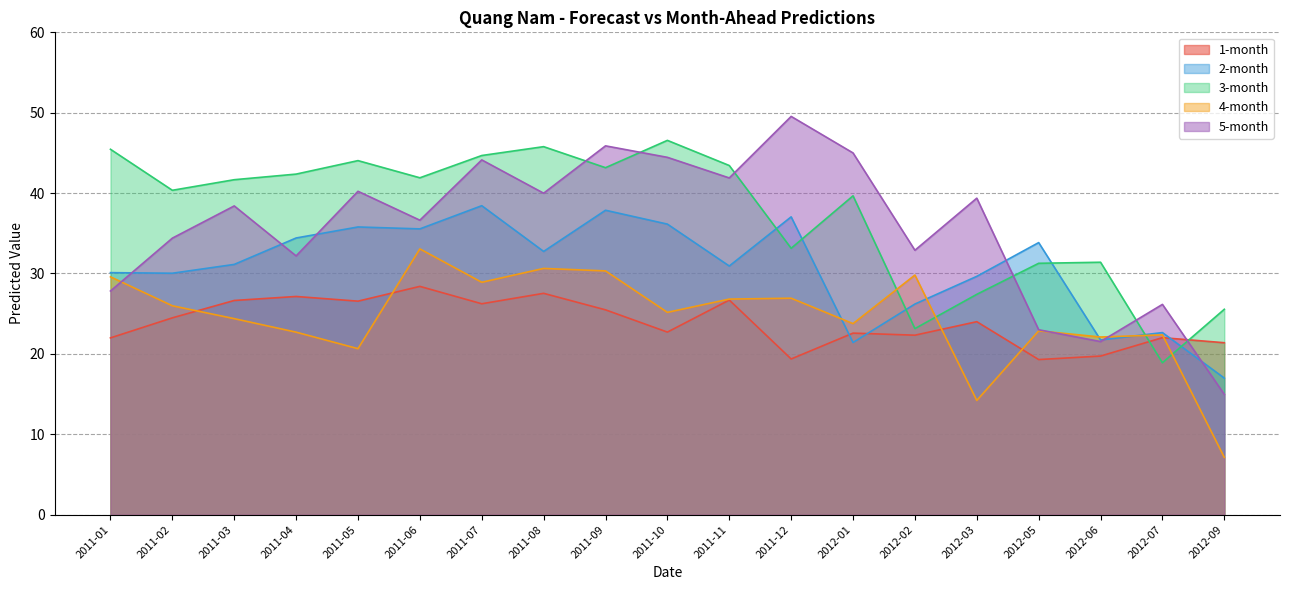

Reading right to left, list all the values displayed in this chart.

1-month: 2012-09=21.4	2012-07=22.0	2012-06=19.7	2012-05=19.3	2012-03=24.0	2012-02=22.3	2012-01=22.6	2011-12=19.4	2011-11=26.7	2011-10=22.7	2011-09=25.5	2011-08=27.5	2011-07=26.2	2011-06=28.4	2011-05=26.6	2011-04=27.1	2011-03=26.6	2011-02=24.5	2011-01=22.0
2-month: 2012-09=17.0	2012-07=22.6	2012-06=21.7	2012-05=33.8	2012-03=29.6	2012-02=26.2	2012-01=21.4	2011-12=37.0	2011-11=30.9	2011-10=36.1	2011-09=37.9	2011-08=32.7	2011-07=38.4	2011-06=35.5	2011-05=35.8	2011-04=34.4	2011-03=31.1	2011-02=30.0	2011-01=30.1
3-month: 2012-09=25.5	2012-07=18.9	2012-06=31.4	2012-05=31.3	2012-03=27.4	2012-02=23.1	2012-01=39.7	2011-12=33.1	2011-11=43.4	2011-10=46.6	2011-09=43.2	2011-08=45.8	2011-07=44.7	2011-06=41.9	2011-05=44.0	2011-04=42.4	2011-03=41.7	2011-02=40.4	2011-01=45.5
4-month: 2012-09=7.1	2012-07=22.4	2012-06=22.1	2012-05=22.9	2012-03=14.2	2012-02=29.8	2012-01=23.8	2011-12=26.9	2011-11=26.8	2011-10=25.2	2011-09=30.3	2011-08=30.6	2011-07=28.9	2011-06=33.1	2011-05=20.6	2011-04=22.7	2011-03=24.4	2011-02=26.0	2011-01=29.6
5-month: 2012-09=15.0	2012-07=26.2	2012-06=21.5	2012-05=23.0	2012-03=39.4	2012-02=32.9	2012-01=45.0	2011-12=49.5	2011-11=41.9	2011-10=44.5	2011-09=45.9	2011-08=40.0	2011-07=44.1	2011-06=36.6	2011-05=40.2	2011-04=32.2	2011-03=38.4	2011-02=34.4	2011-01=27.8